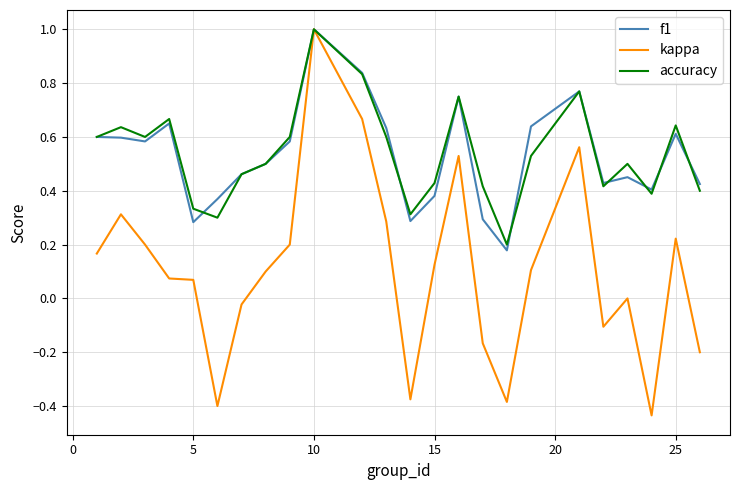

What is the maximum value shown in the chart?

1.0